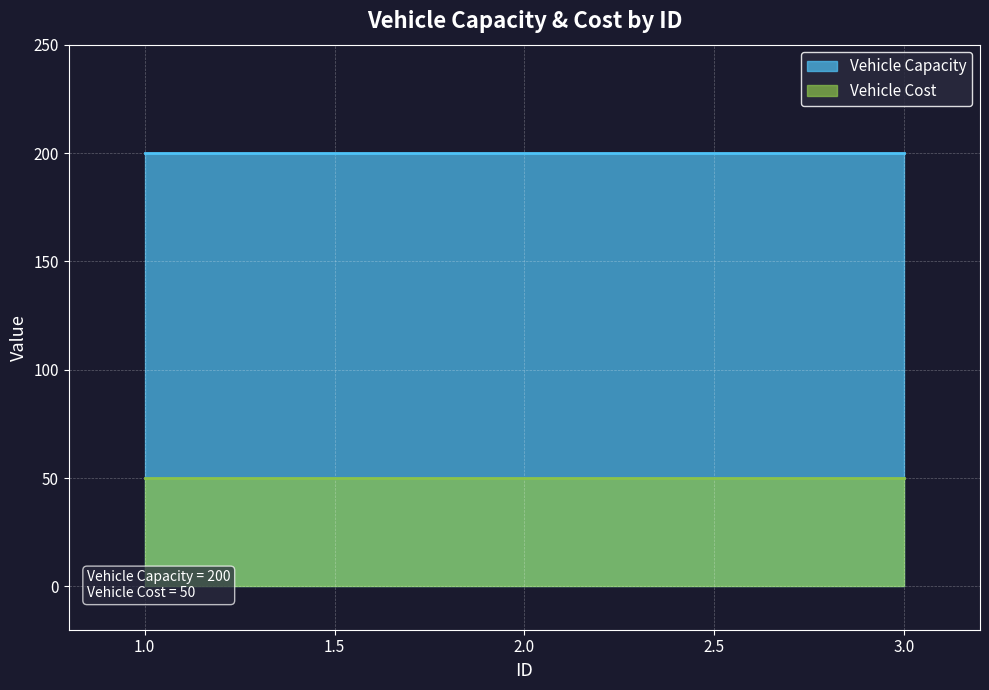

List the series in order of their overall mean, lowest first.

Vehicle Cost, Vehicle Capacity